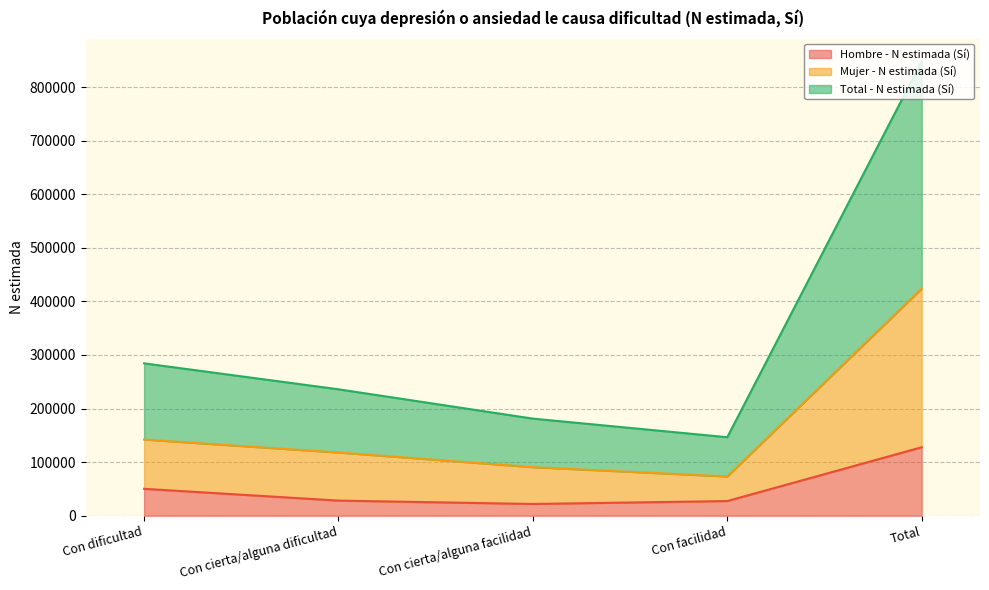

How many data points in Mujer - N estimada (Sí) are above 117964?

2